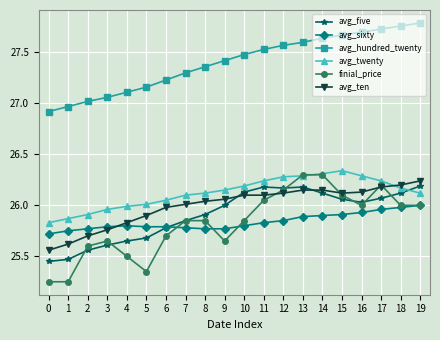

The value of finial_price at 3 is 25.6. True or false?

True